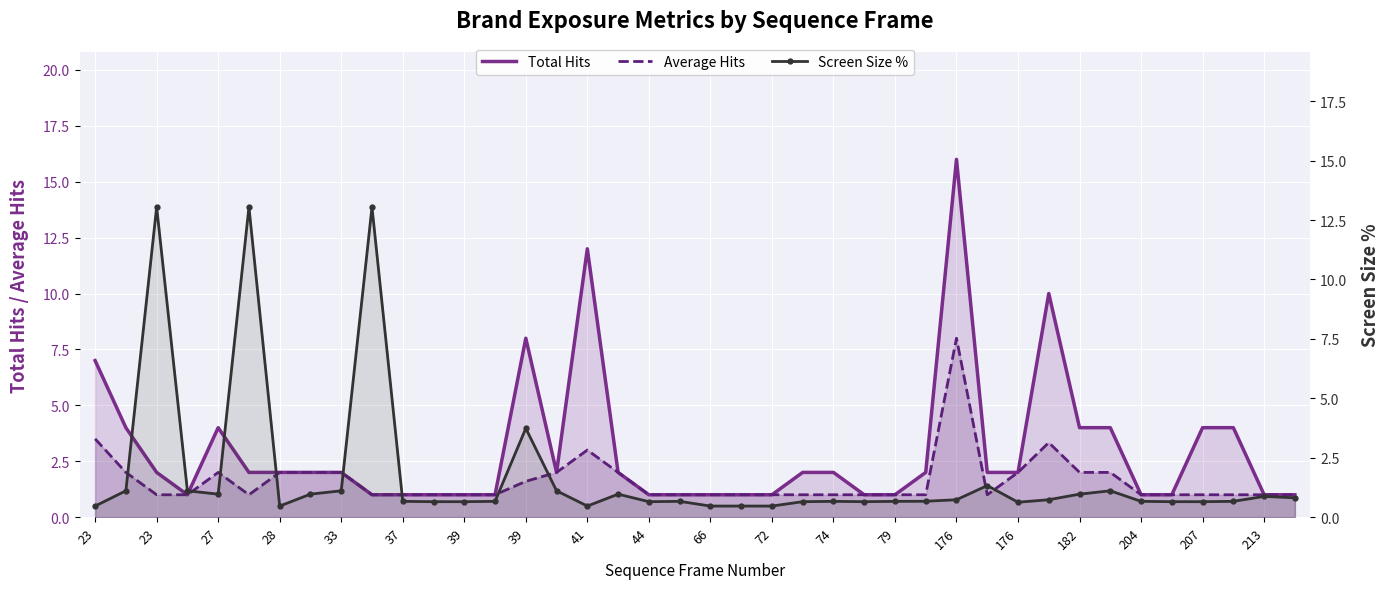

What are all the series names shown in the legend?

Total Hits, Average Hits, Screen Size %